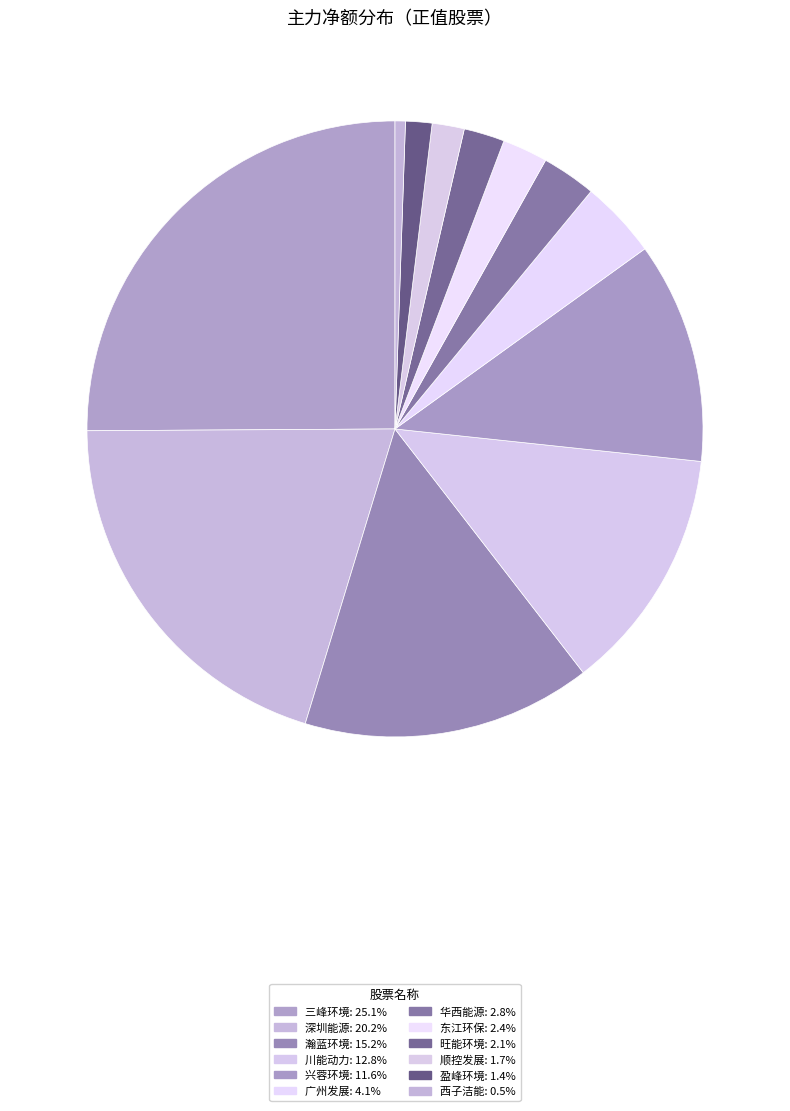

How many slices are in this pie chart?

12